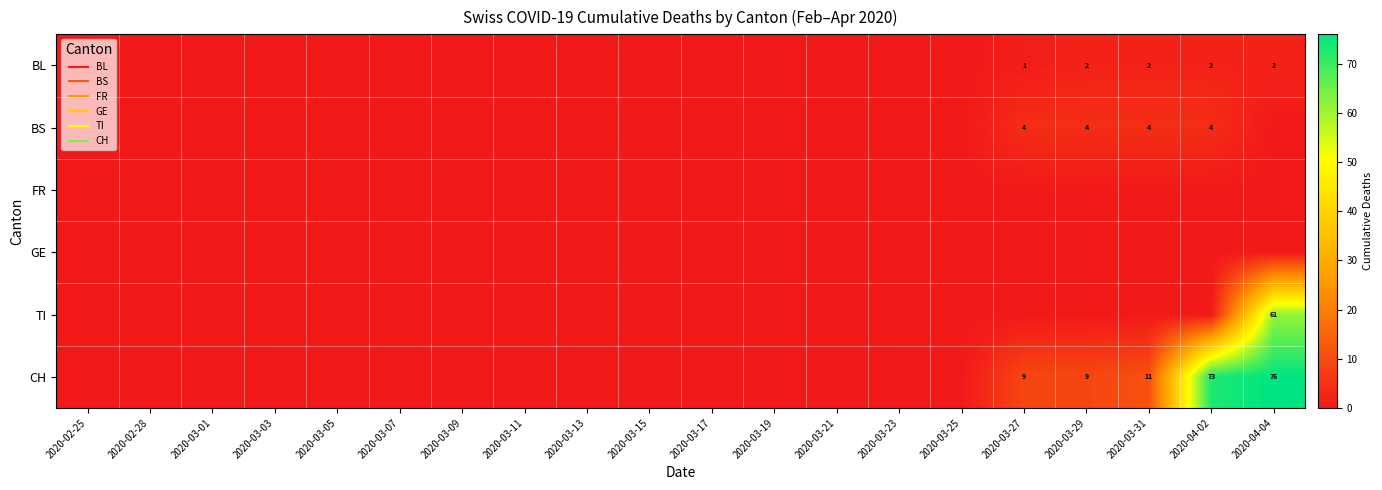

What is the highest value of the BL series?

2